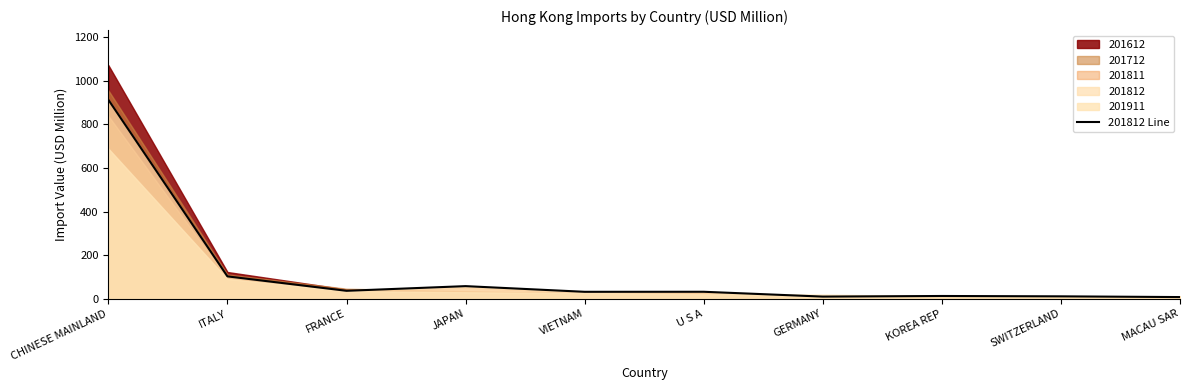

Reading left to right, transcribe all the data shown in this chart.

912.4	102.6	36.5	57.9	31.9	32.1	9.9	12.7	11.1	7.8